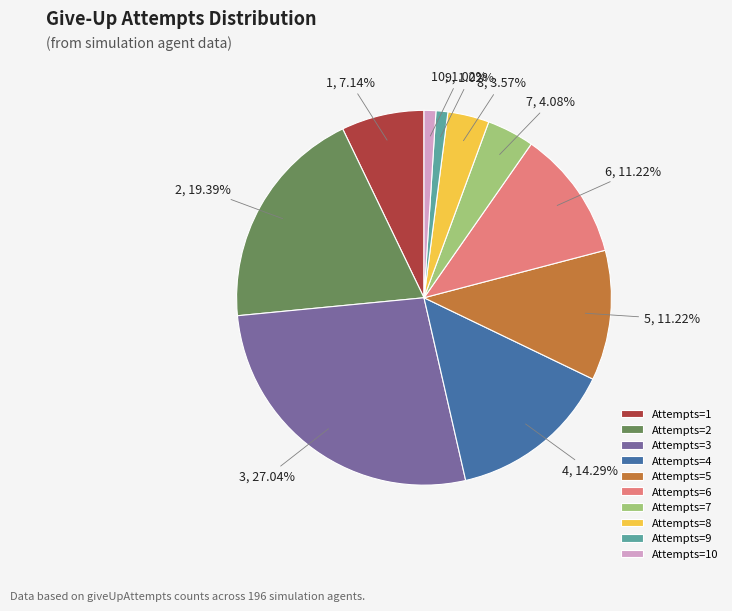

To the nearest percent, what is the average slice percentage?

10%